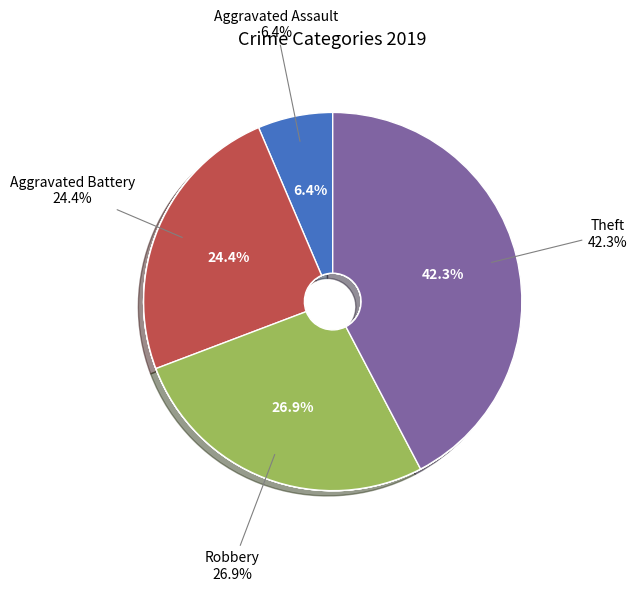

How many slices are in this pie chart?

4